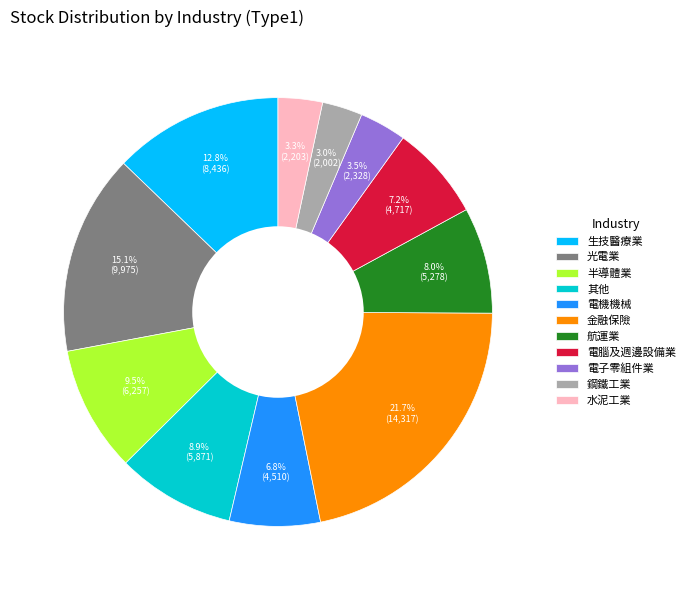

Is it true that 電子零組件業 is 16% of the pie?

False